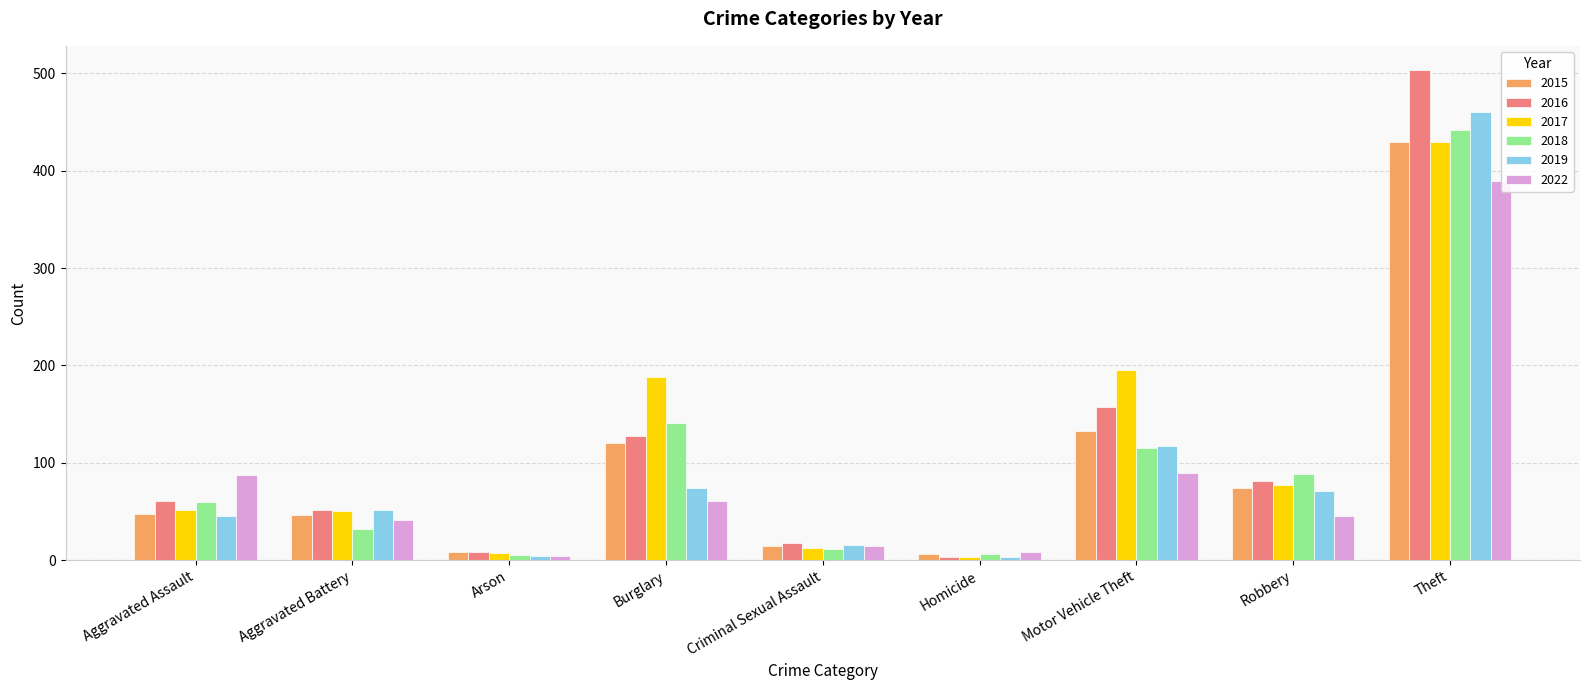

What is the maximum value shown in the chart?

503